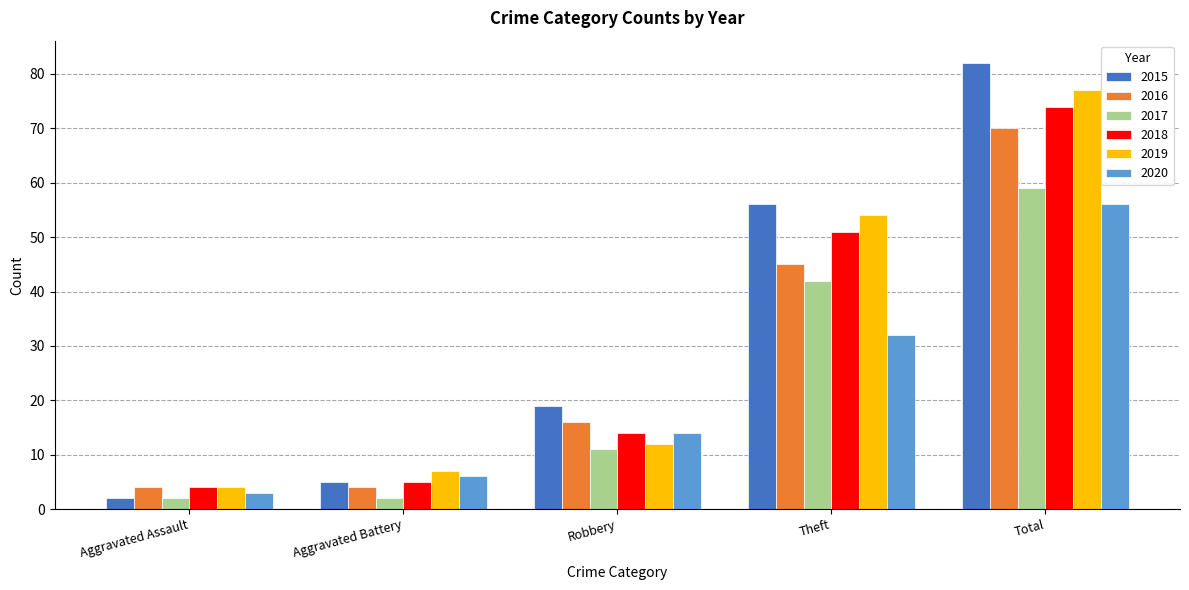

Is it true that 2017 equals 59 at Total?

True